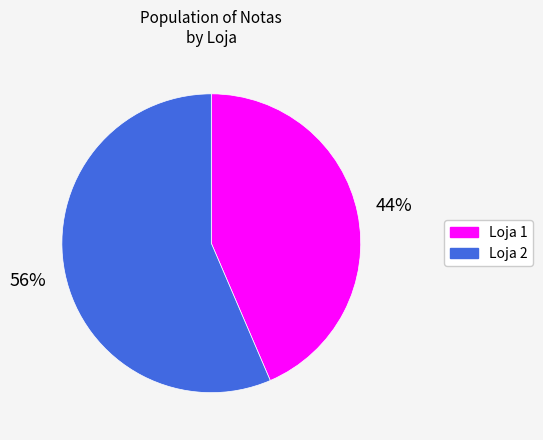

Is the sum of Loja 2 and Loja 1 greater than half?

Yes